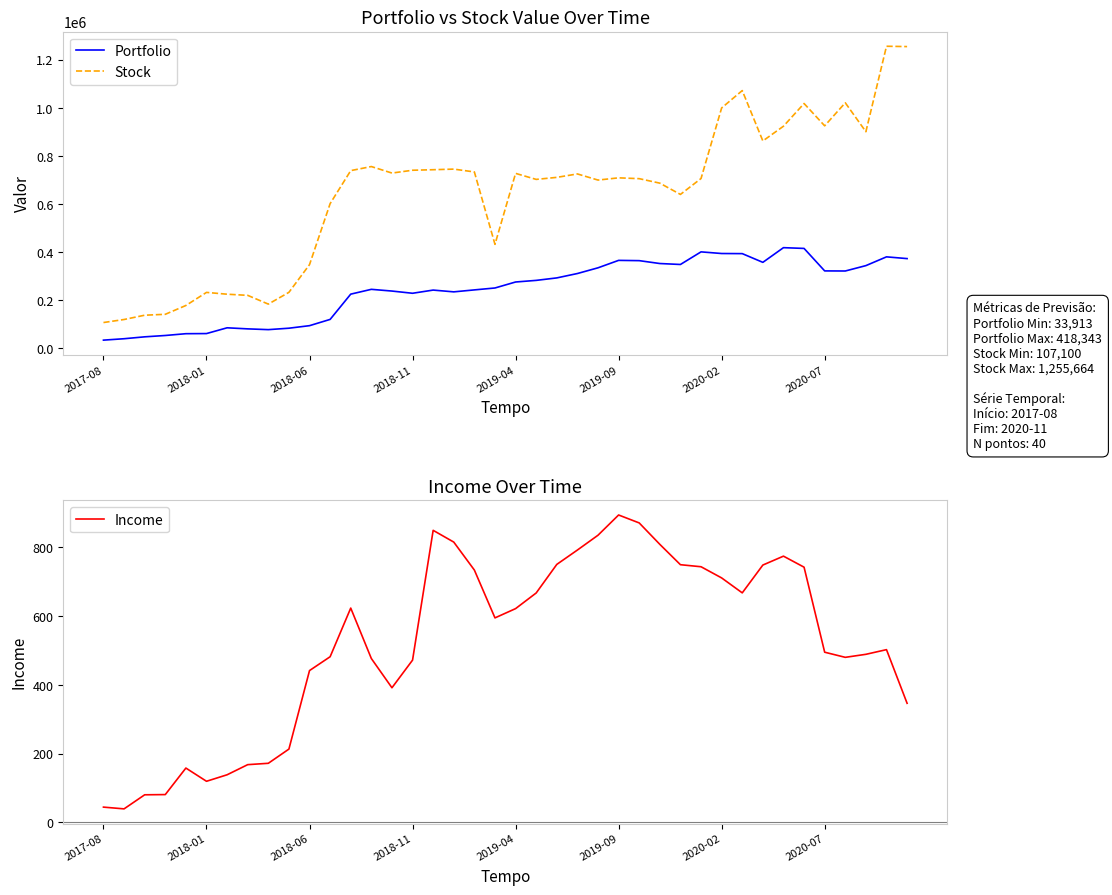

What is the smallest value displayed?

39.6